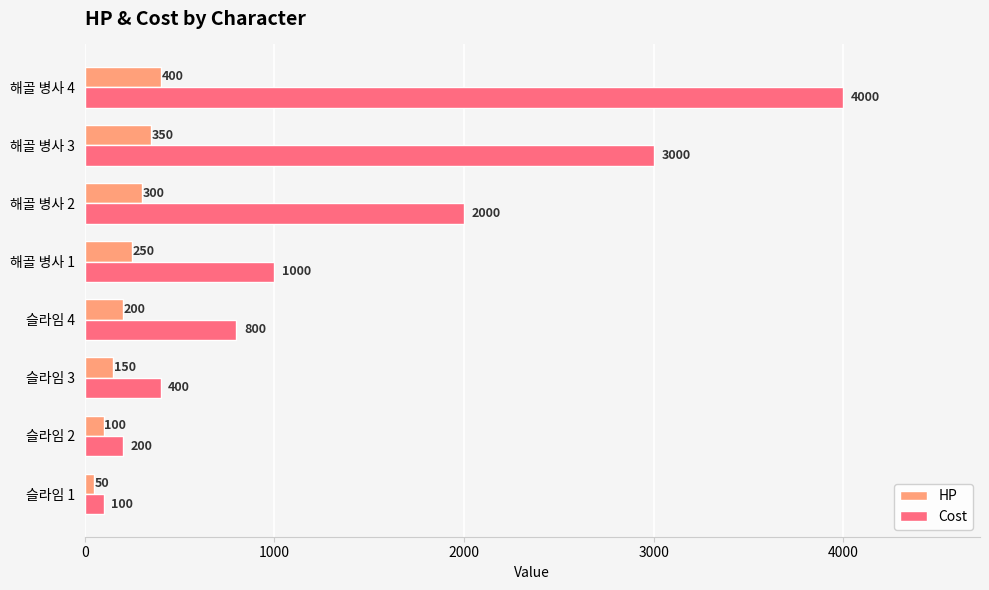

What is the smallest value displayed?

50